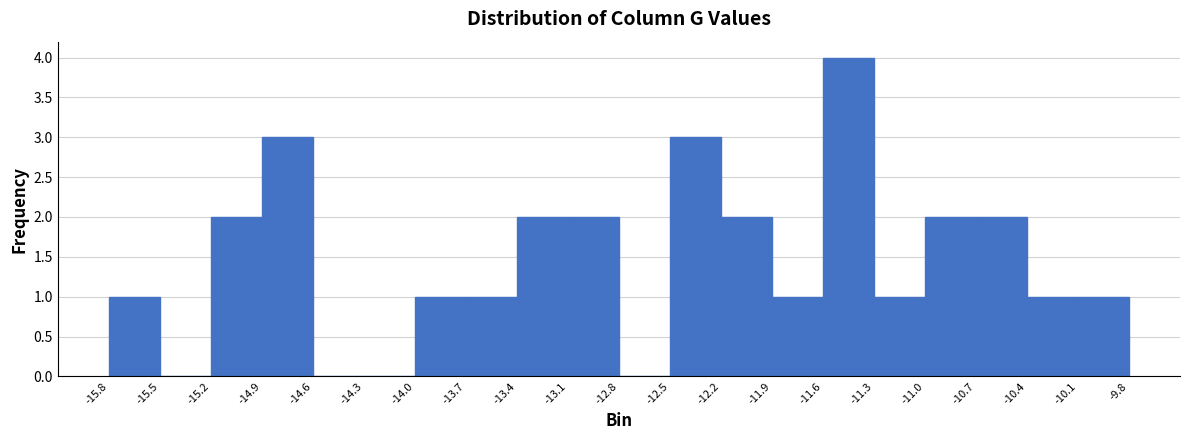

How tall is the bar that spans -10.1 to -9.8 on the x-axis? The values are not printed on the chart, so give them approximately, as read against the axis.

1